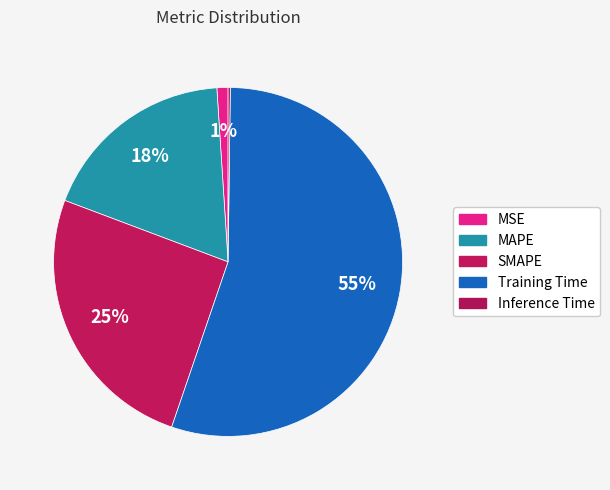

True or false: Training Time accounts for 55% of the total.

True